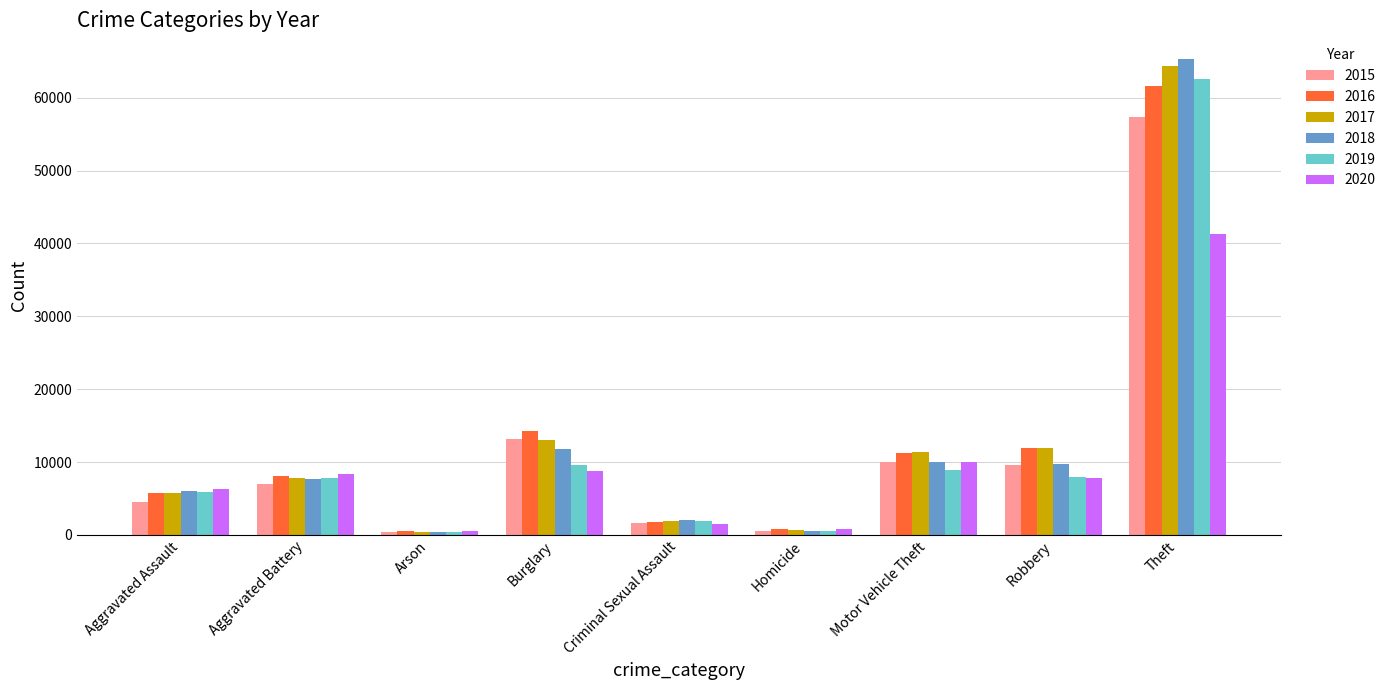

What is the label of the 3rd bar from the left?

Arson